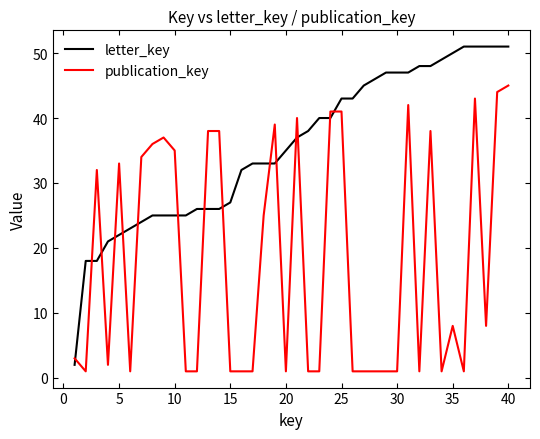

What are all the series names shown in the legend?

letter_key, publication_key